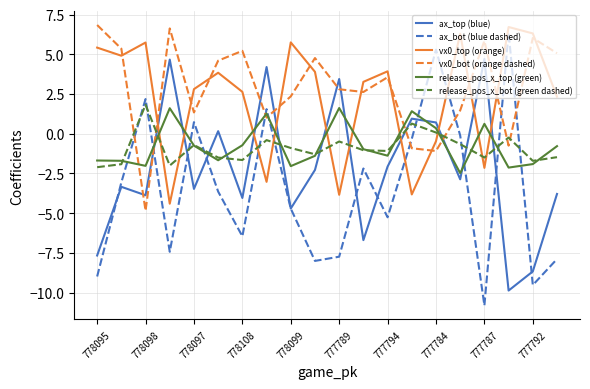

What is the difference between the maximum and minimum values in the release_pos_x_bot (green dashed) series?

3.9